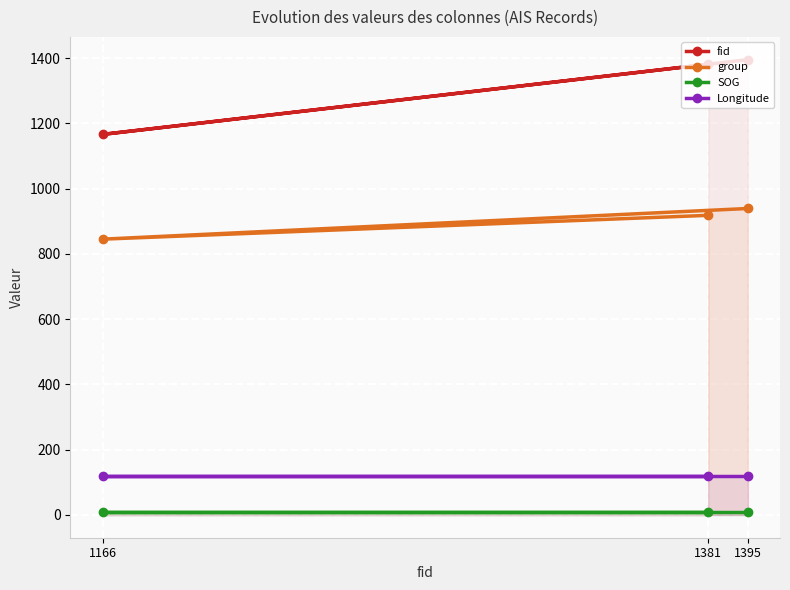

Which has a higher value, 1166 or 1395?

1395